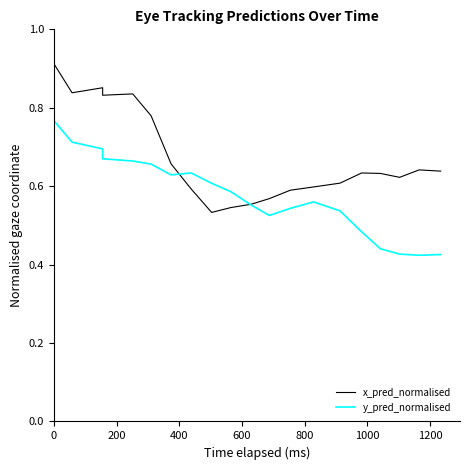

Reading left to right, transcribe all the data shown in this chart.

x_pred_normalised: 0.9	0.8	0.9	0.8	0.8	0.8	0.7	0.6	0.5	0.5	0.6	0.6	0.6	0.6	0.6	0.6	0.6	0.6	0.6	0.6
y_pred_normalised: 0.8	0.7	0.7	0.7	0.7	0.7	0.6	0.6	0.6	0.6	0.6	0.5	0.5	0.6	0.5	0.5	0.4	0.4	0.4	0.4